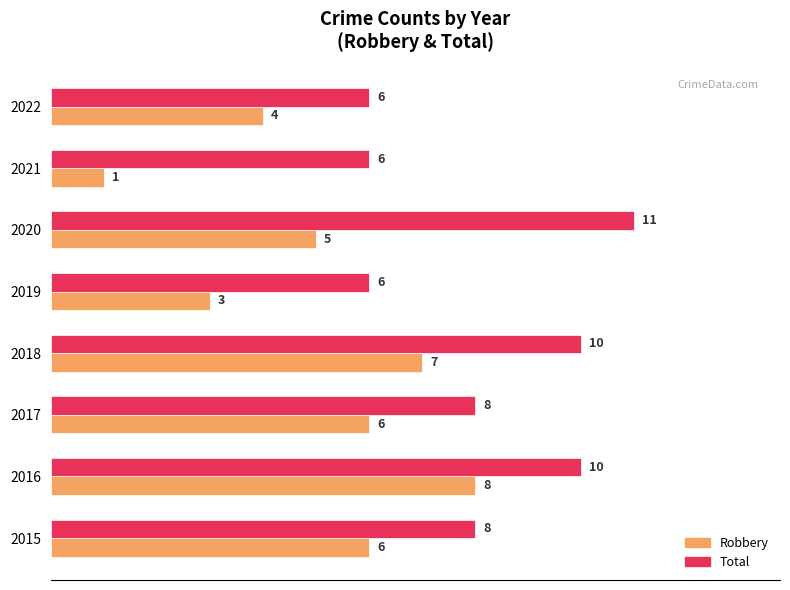

Which series changed the most between 2020 and 2021?

Total